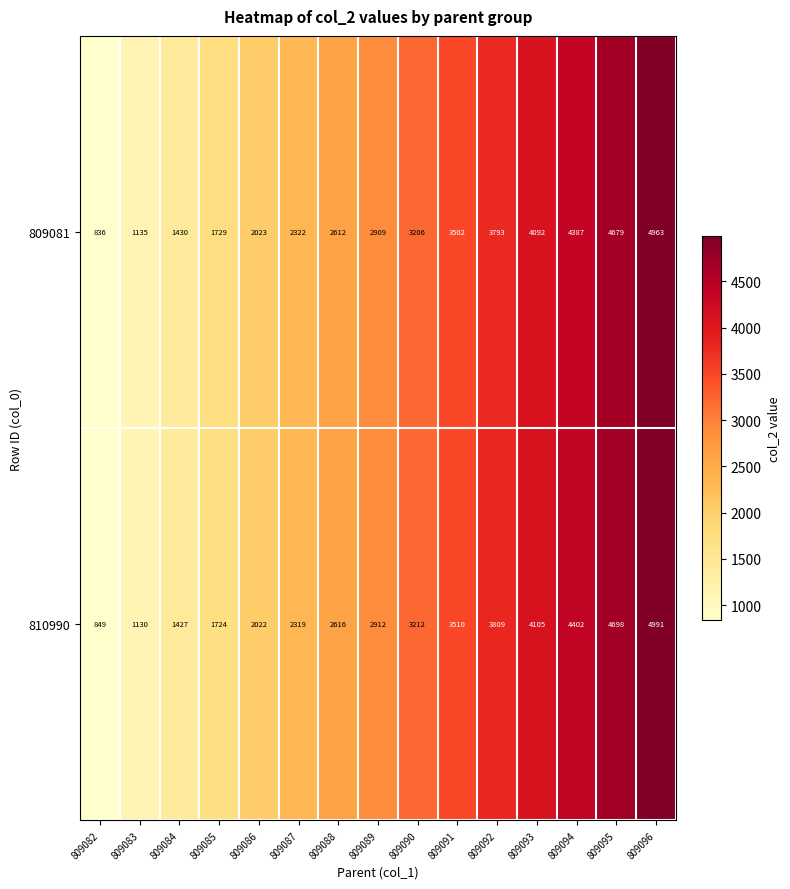

Which series has the largest total across all categories?

810990